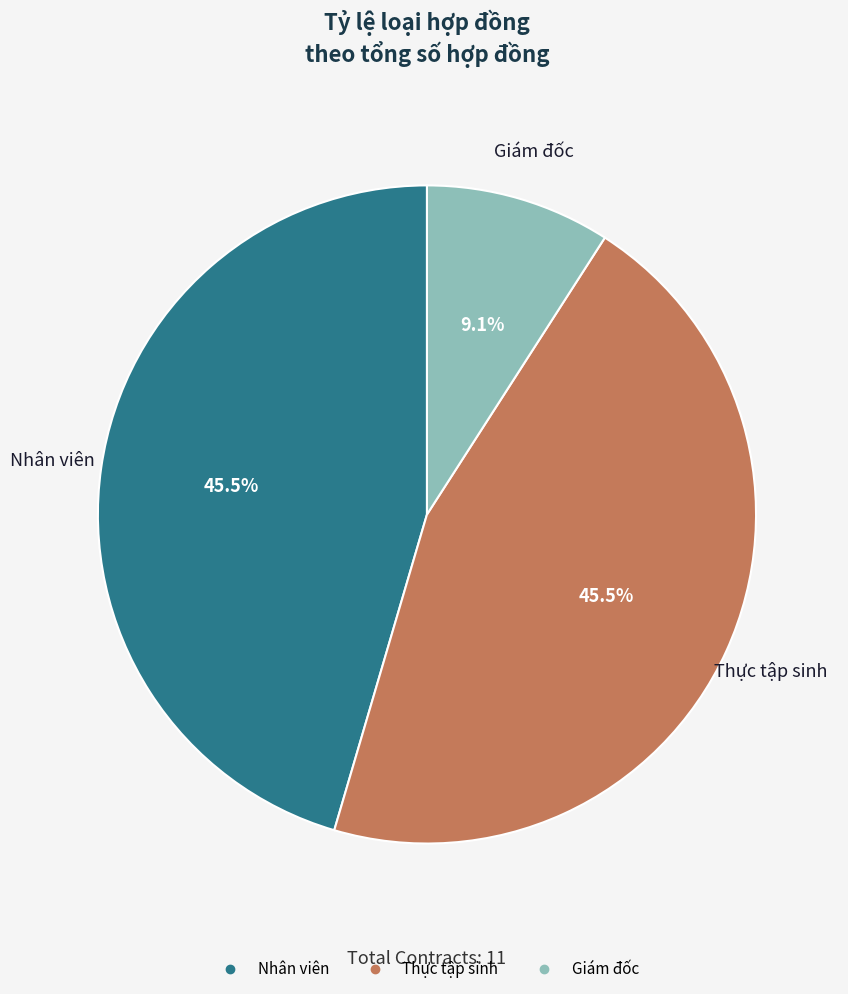

Which slice is the smallest?

Giám đốc